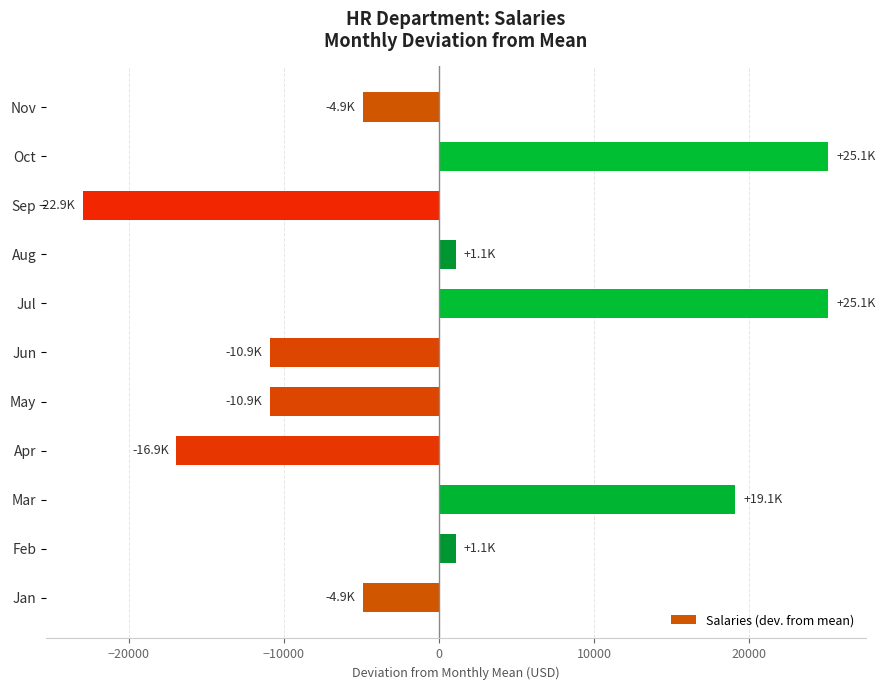

Reading bottom to top, what are all the values shown in this chart?

Jan=-4909.1	Feb=1090.9	Mar=19090.9	Apr=-16909.1	May=-10909.1	Jun=-10909.1	Jul=25090.9	Aug=1090.9	Sep=-22909.1	Oct=25090.9	Nov=-4909.1